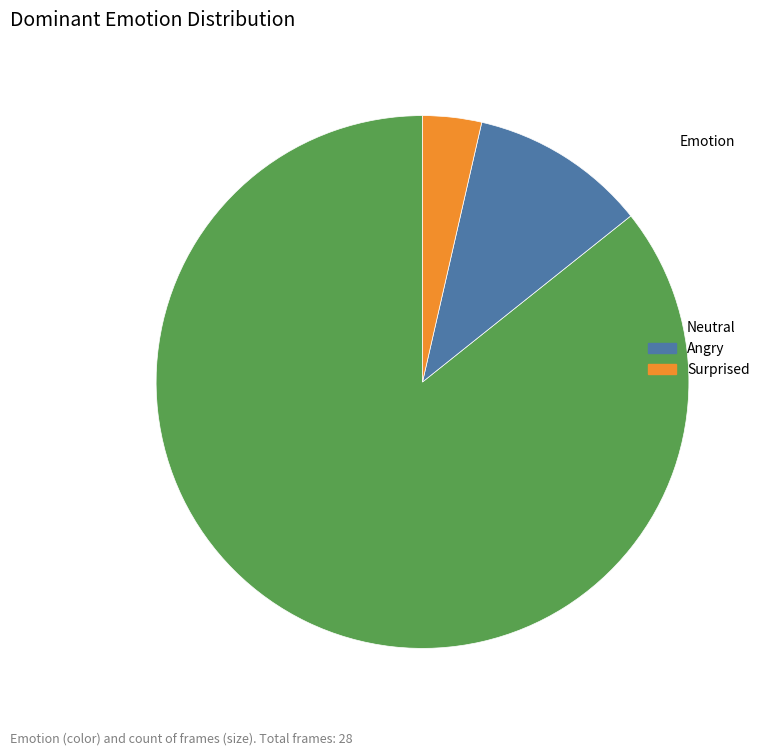

Do Surprised and Angry together represent more than half of the pie?

No